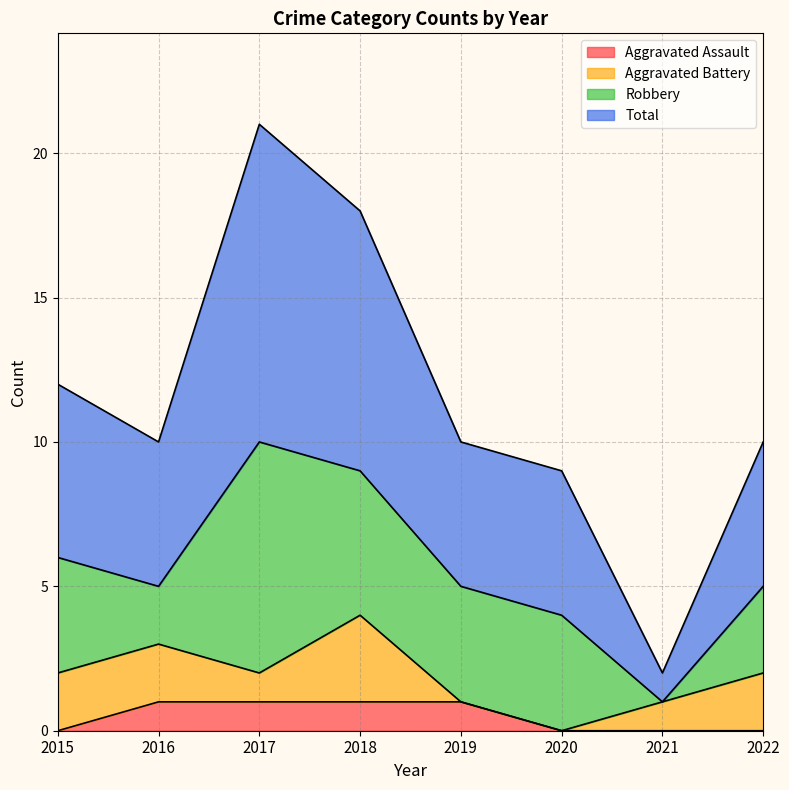

The value of Aggravated Assault at 2021 is 1. True or false?

False